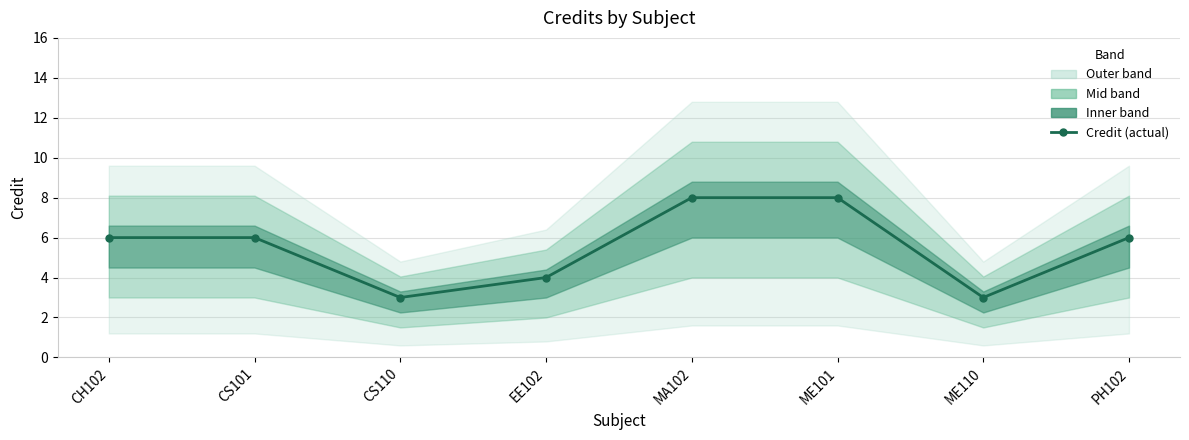

At which category does the chart reach its minimum across all series?

CS110